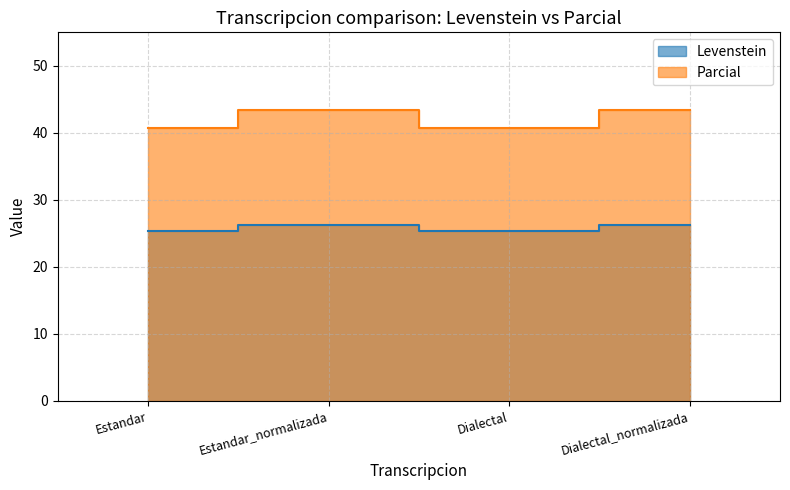

Between Estandar_normalizada and Dialectal, which series saw the biggest shift?

Levenstein